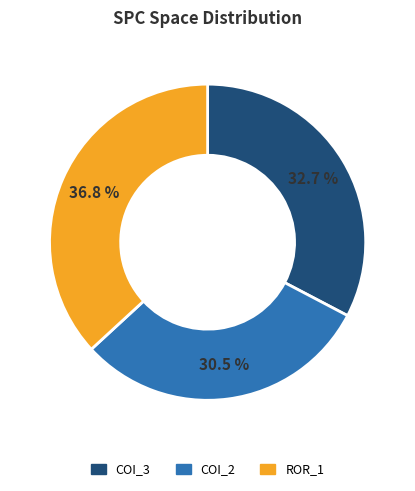

Approximately how many times larger is the value at COI_3 compared to COI_2?

1.1